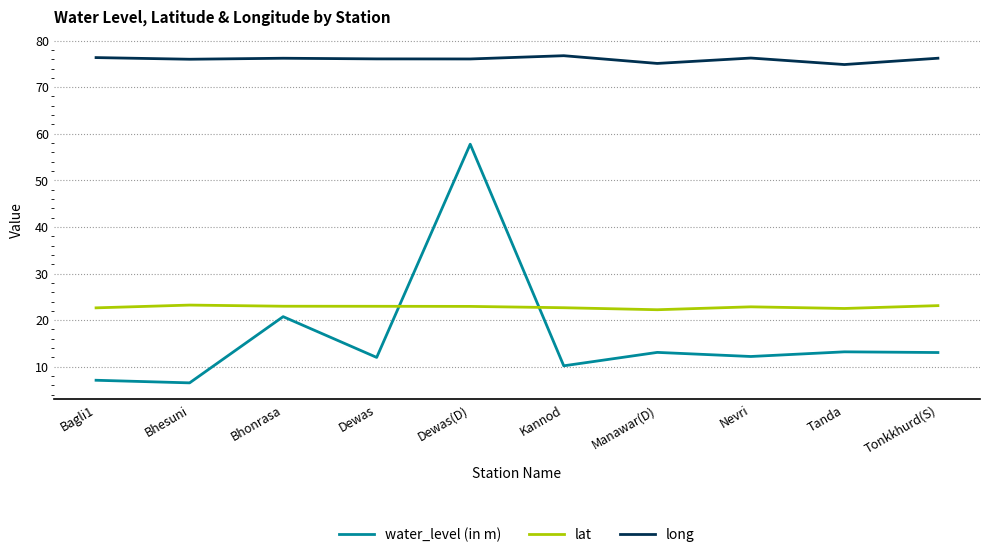

Is it true that water_level (in m) equals 6.5 at Bhesuni?

True